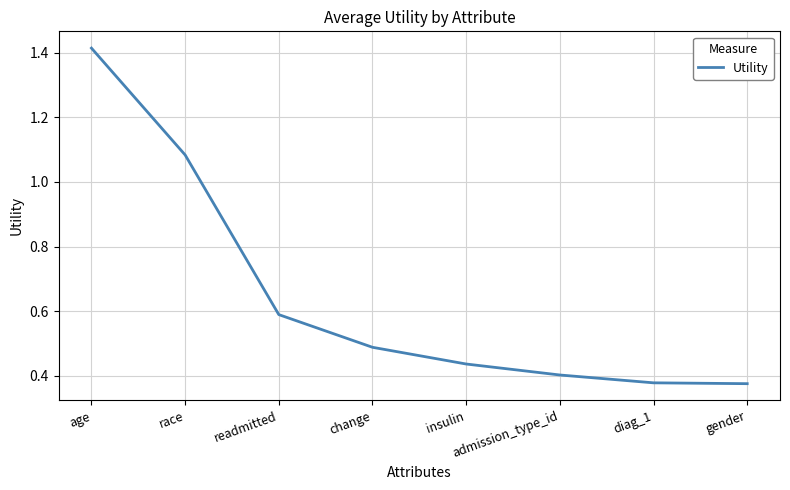

What is the sum of the values at race and gender?

1.5